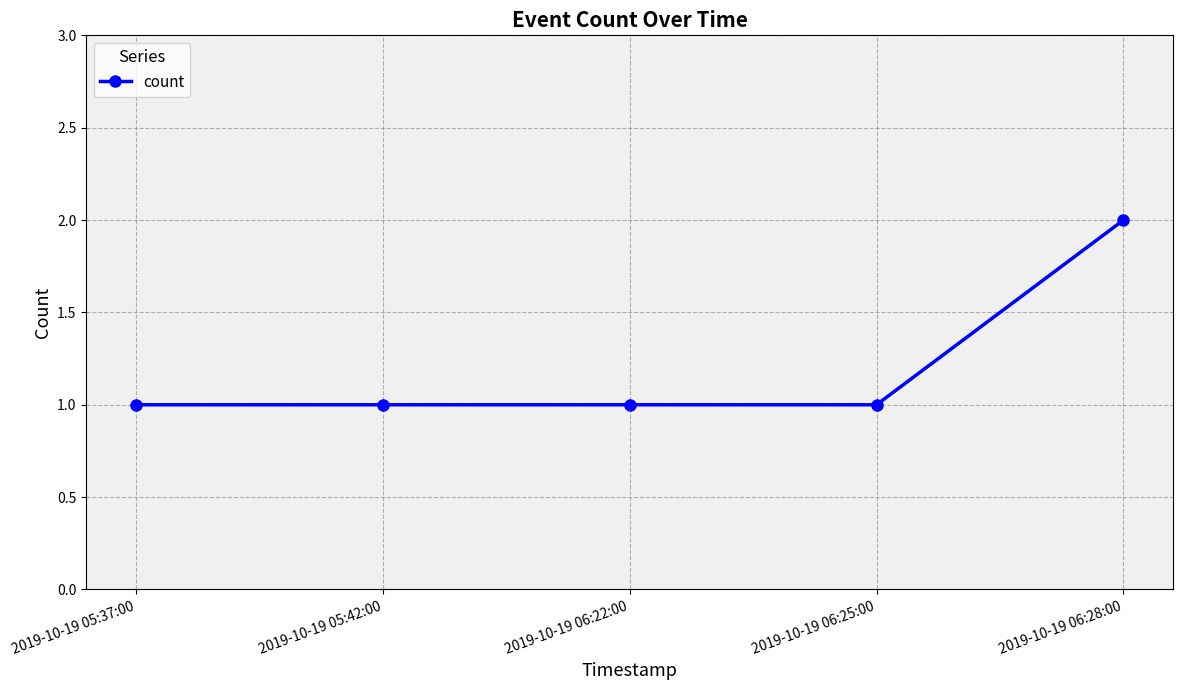

At which category does the chart reach its peak across all series?

2019-10-19 06:28:00